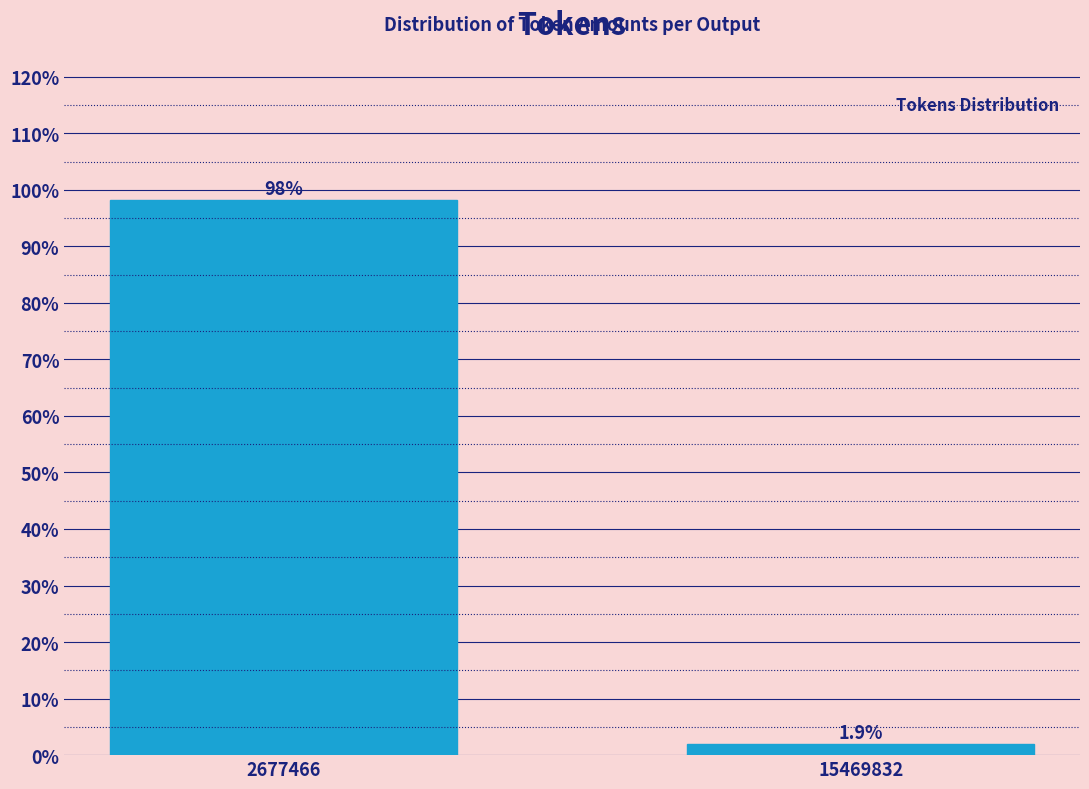

Reading left to right, list all the values displayed in this chart.

98.1	1.9